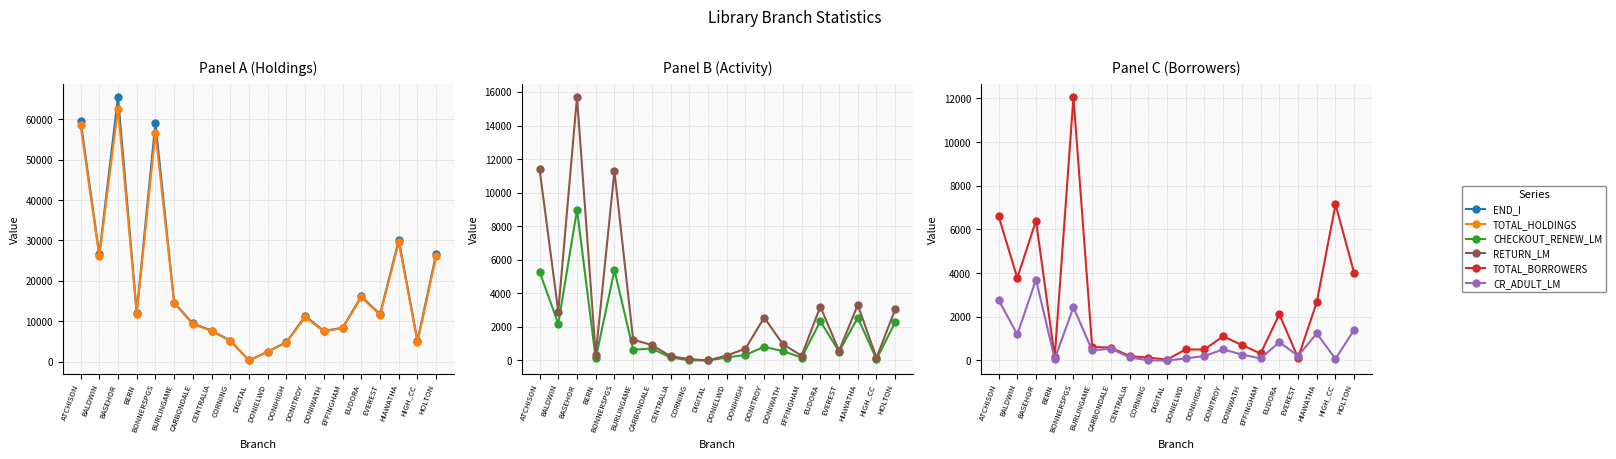

Rank the categories by END_I value from highest to lowest.

BASEHOR, ATCHISON, BONNERSPGS, HIAWATHA, HOLTON, BALDWIN, EUDORA, BURLINGAME, BERN, EVEREST, DONITROY, CARBONDALE, EFFINGHAM, CENTRALIA, DONIWATH, CORNING, HIGH_CC, DONIHIGH, DONIELWD, DIGITAL